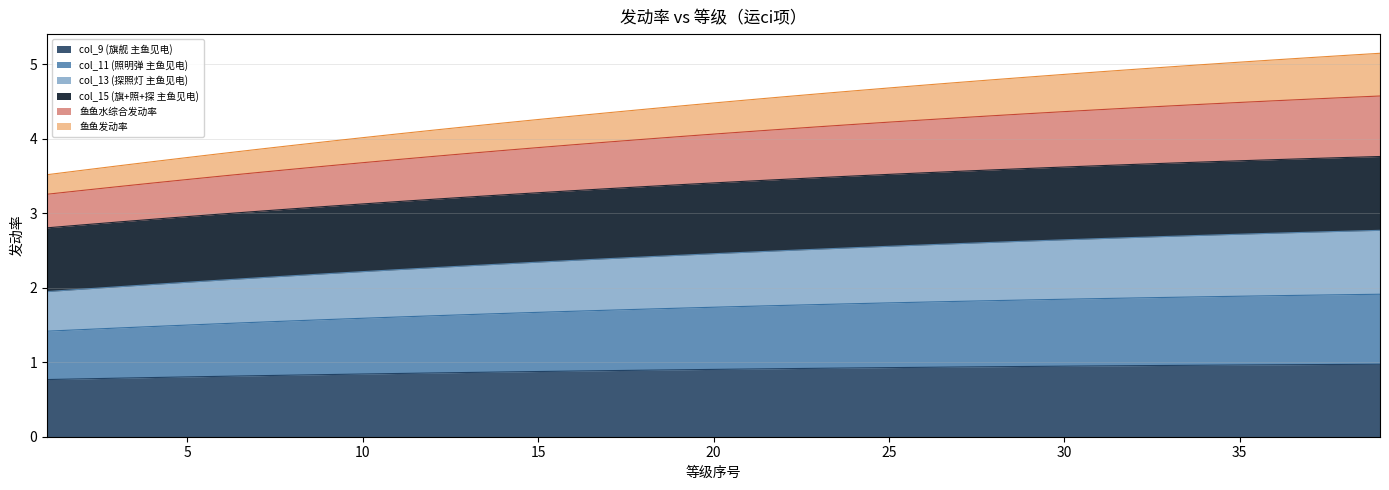

True or false: 鱼鱼水综合发动率 has more than 2 points higher than both neighbors.

False